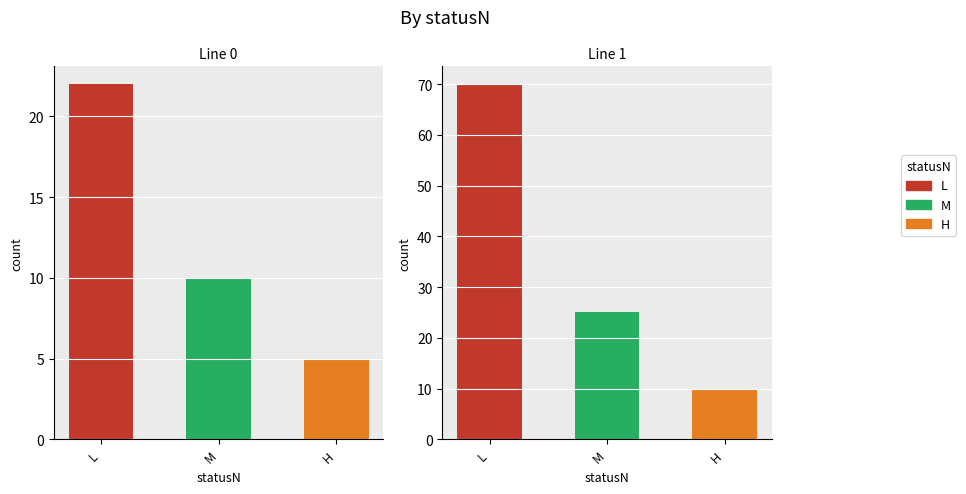

At how many categories does at least one series exceed 37?

1